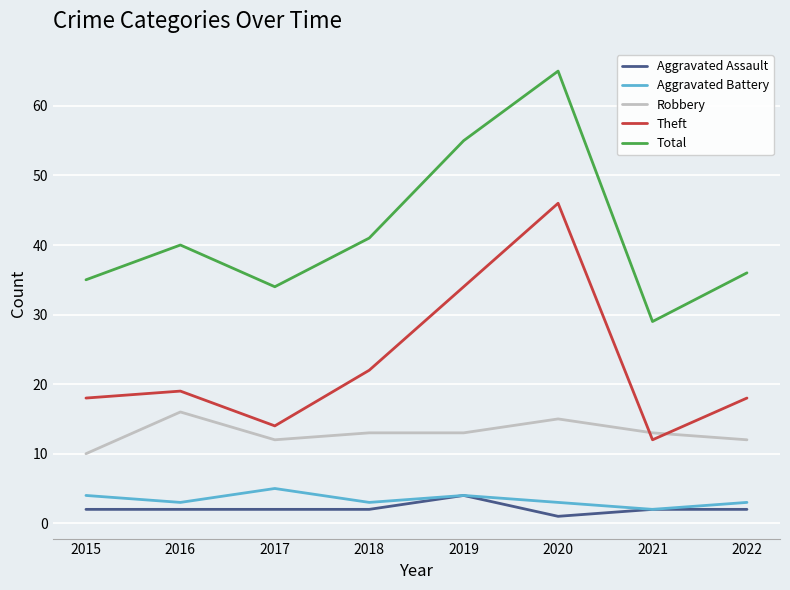

Reading right to left, list all the values displayed in this chart.

Aggravated Assault: 2	2	1	4	2	2	2	2
Aggravated Battery: 3	2	3	4	3	5	3	4
Robbery: 12	13	15	13	13	12	16	10
Theft: 18	12	46	34	22	14	19	18
Total: 36	29	65	55	41	34	40	35